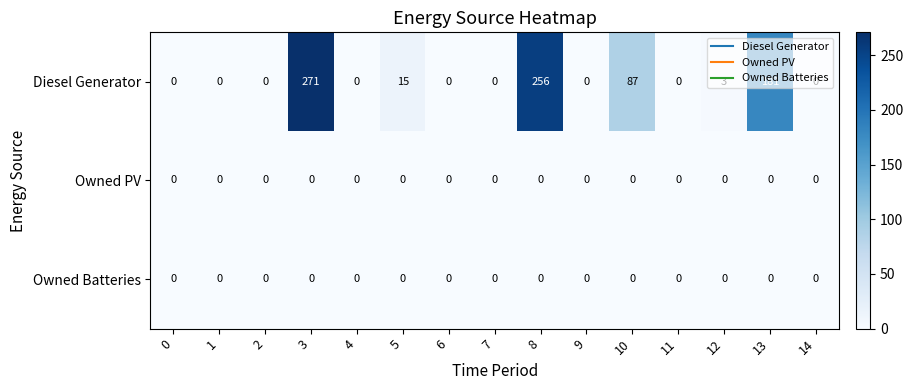

Which series has the largest total across all categories?

Diesel Generator